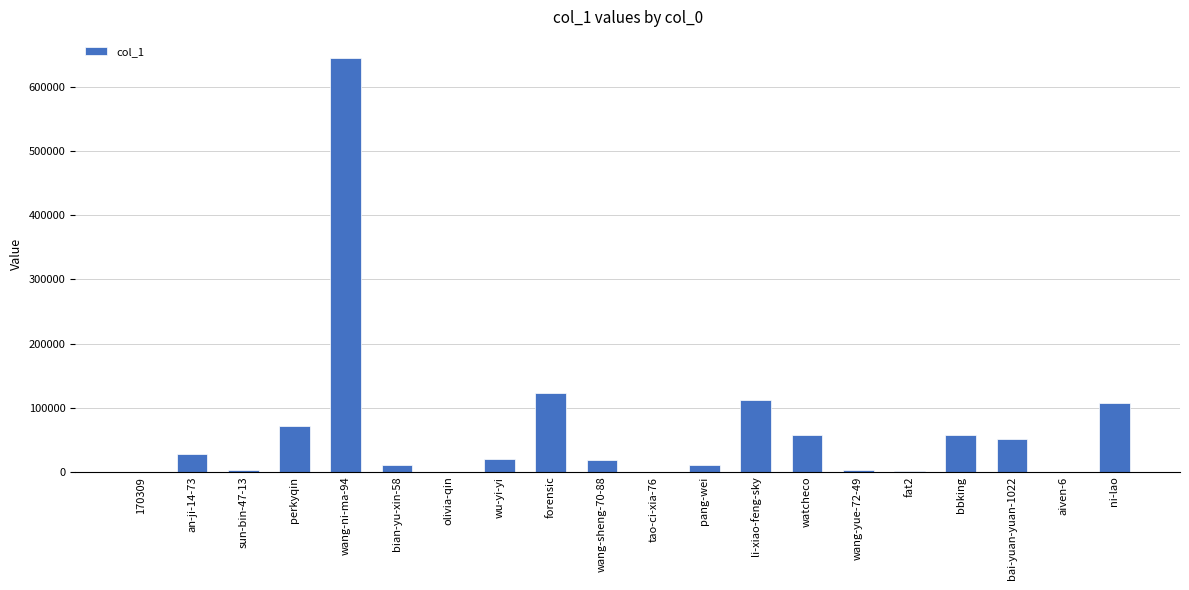

Which category has the highest value across all series?

wang-ni-ma-94